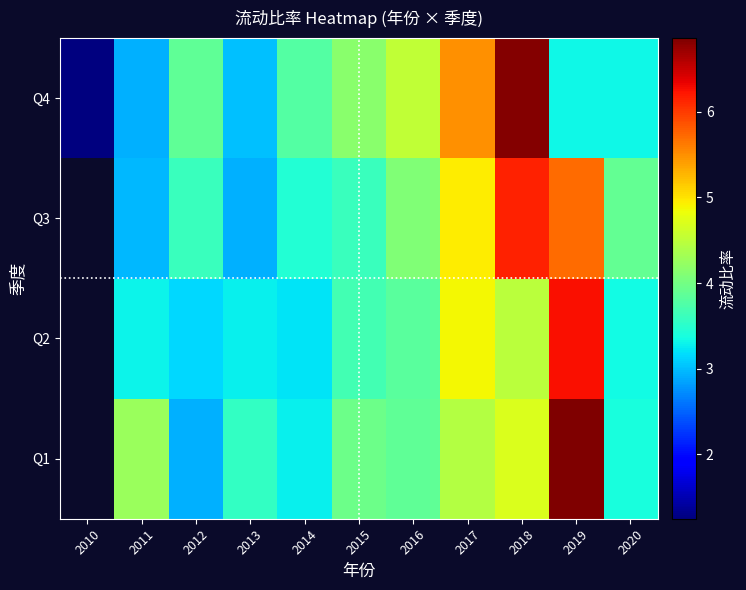

Rank the series by their maximum value, from highest to lowest.

Q1, Q2, Q3, Q4